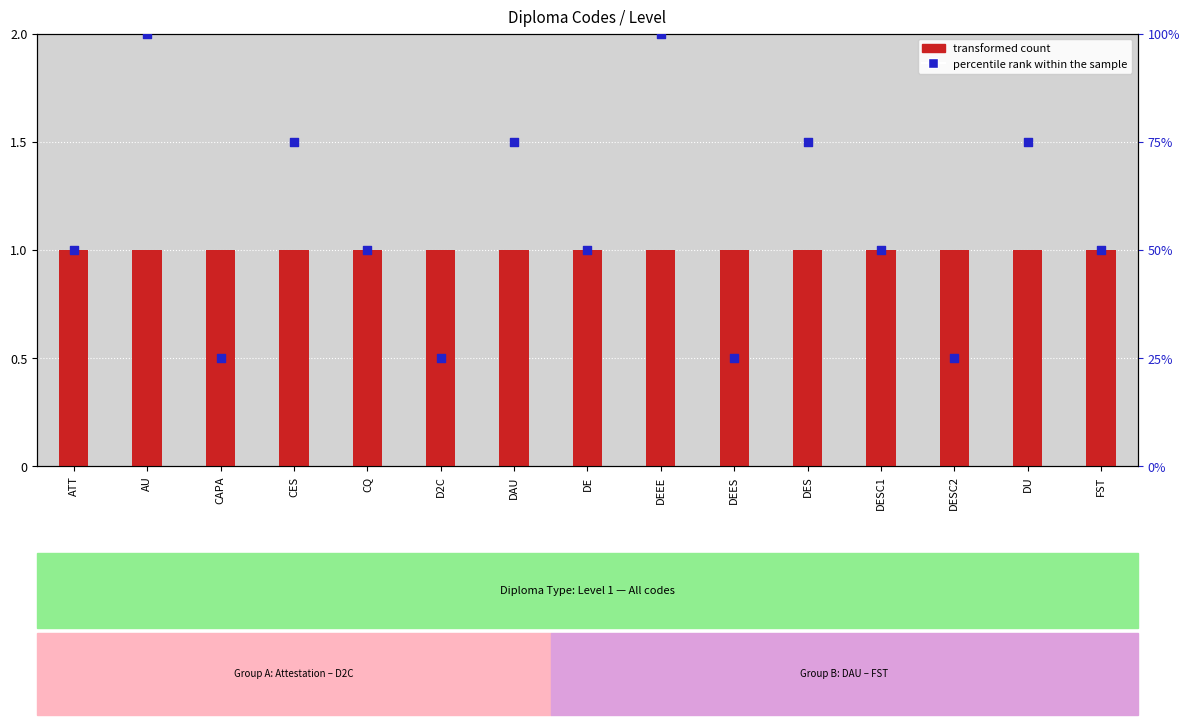

Which series reaches the maximum Y coordinate?

percentile rank within the sample